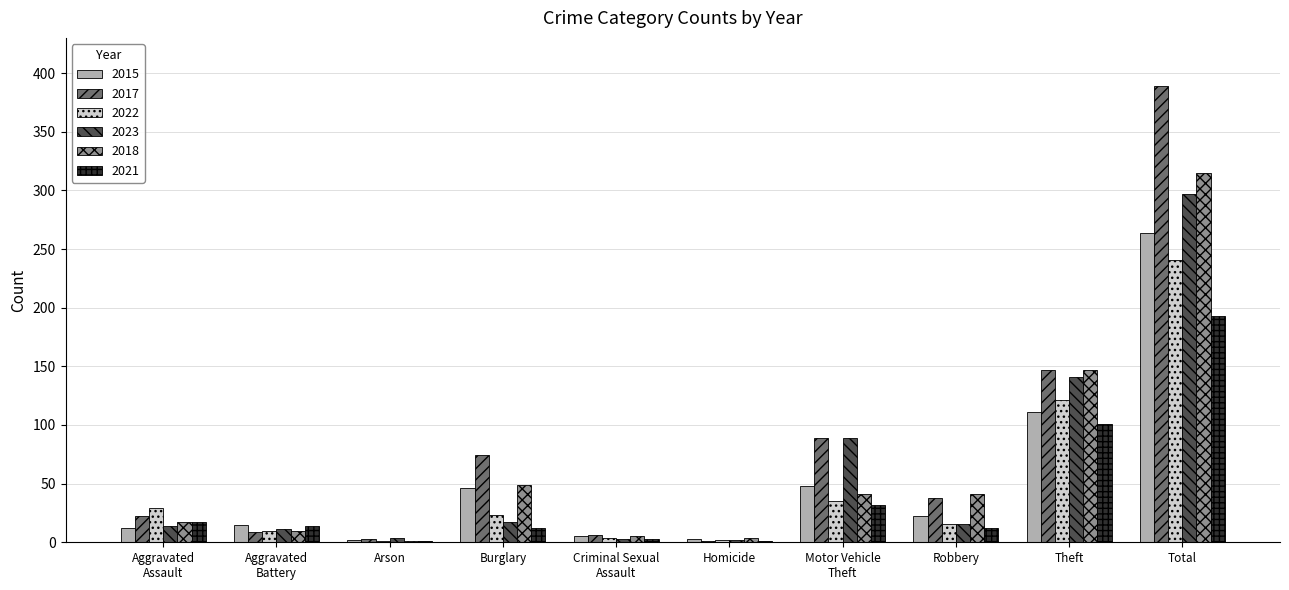

What is the greatest value displayed?

389